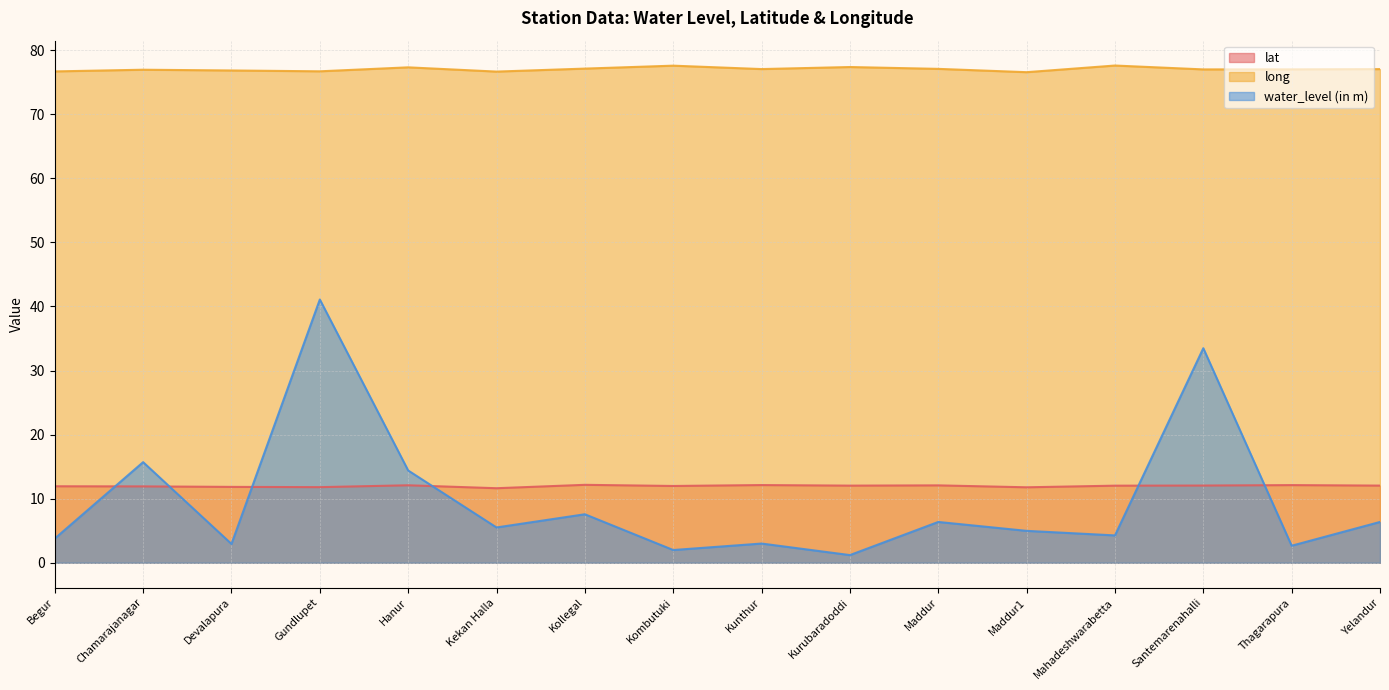

Between which two adjacent categories do water_level (in m) and lat first intersect?

Begur and Chamarajanagar